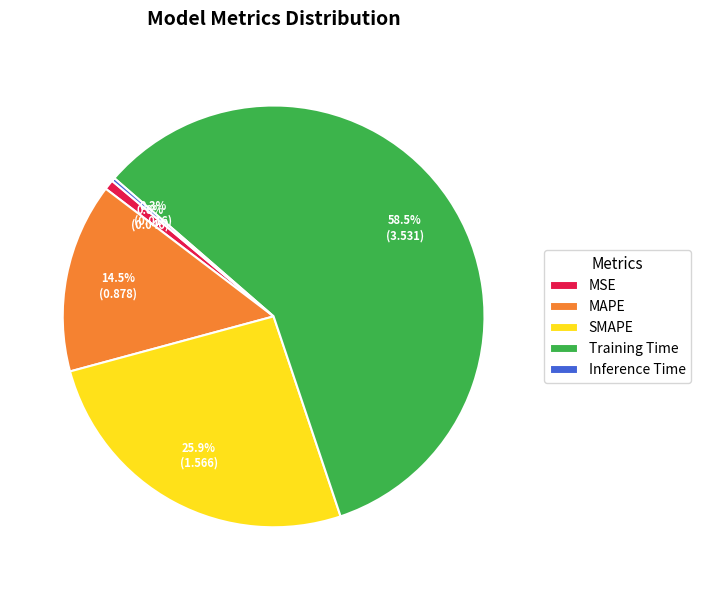

Which has a higher value, Training Time or SMAPE?

Training Time